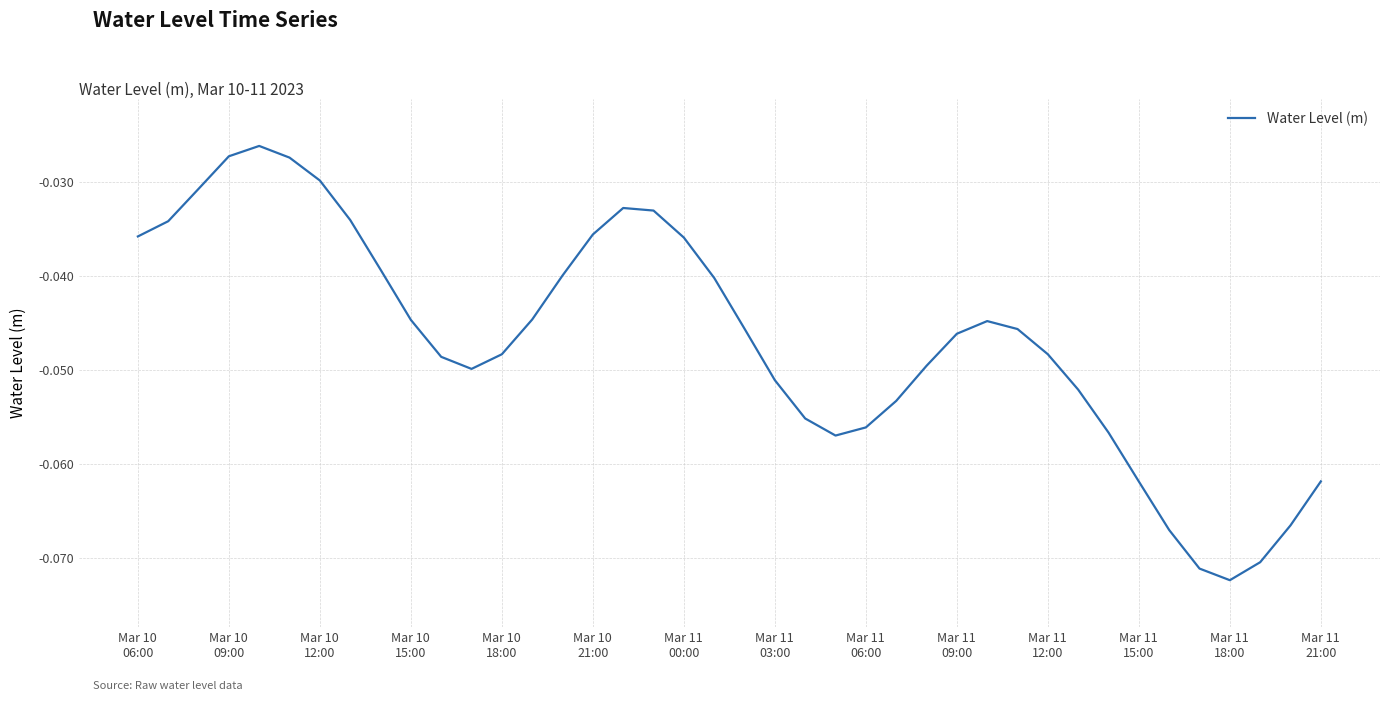

How many lines are shown in the chart?

1